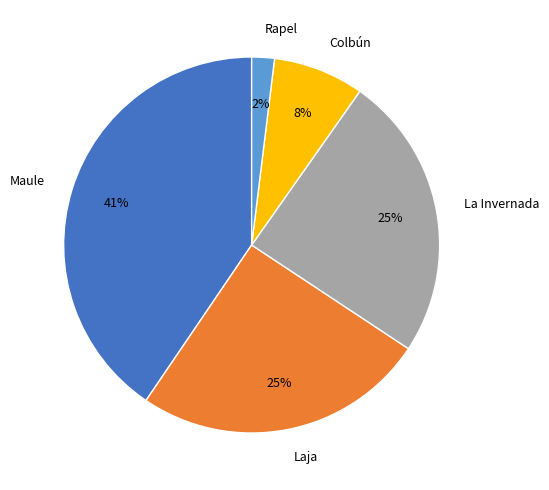

To the nearest percent, what is the difference between the largest and smallest slice percentages?

39%